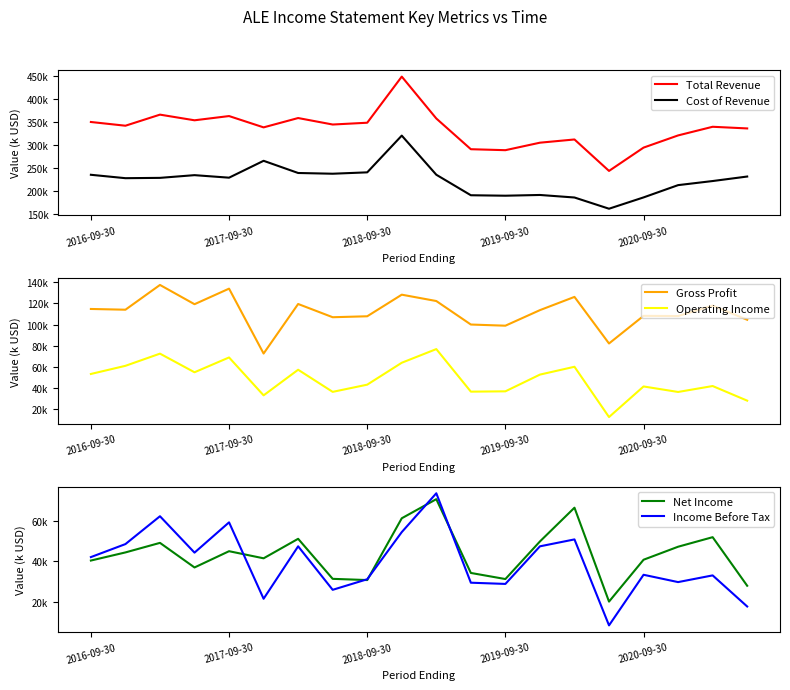

Reading left to right, list all the values displayed in this chart.

Total Revenue: 349600	341500	365600	353300	362500	337900	358200	344100	348000	448300	357200	290400	288300	304600	311600	243200	293900	320400	339200	335600
Cost of Revenue: 234800	227400	228100	234000	228500	265200	238700	237100	240100	320000	234900	190300	189300	190900	185400	161000	185600	212300	221200	231000
Gross Profit: 114800	114100	137500	119300	134000	72700	119500	107000	107900	128300	122300	100100	99000	113700	126200	82200	108300	108100	118000	104600
Operating Income: 53400	61100	72600	55000	69000	33200	57400	36500	43300	64000	76900	36700	37000	52800	60200	12700	41600	36400	42000	28200
Net Income: 40300	44300	49000	36900	44900	41400	51000	31300	30700	61100	70500	34200	31200	49700	66300	20100	40700	47100	51800	27900
Income Before Tax: 42000	48400	62100	44200	59100	21500	47300	25900	31100	54300	73400	29400	28800	47300	50700	8400	33300	29700	33000	17700